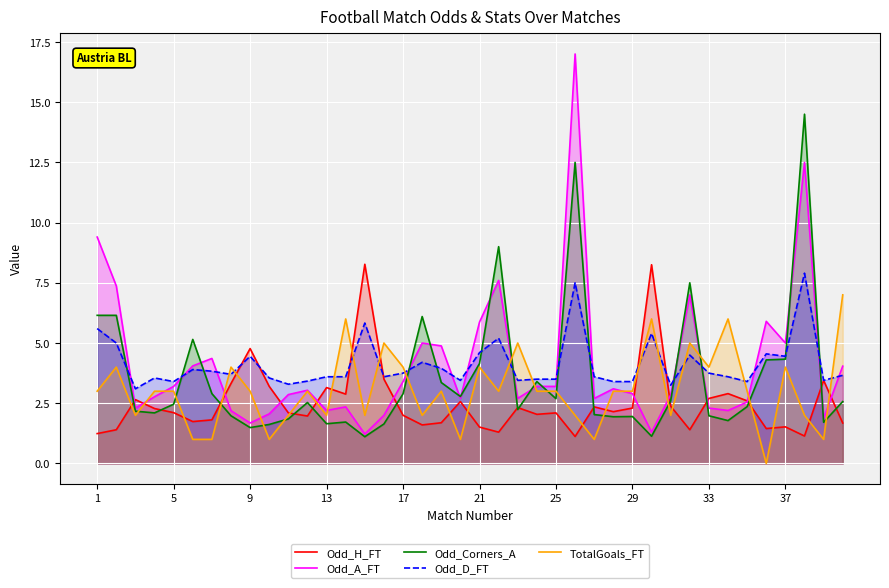

What is the approximate value of Odd_D_FT at 29?

3.4